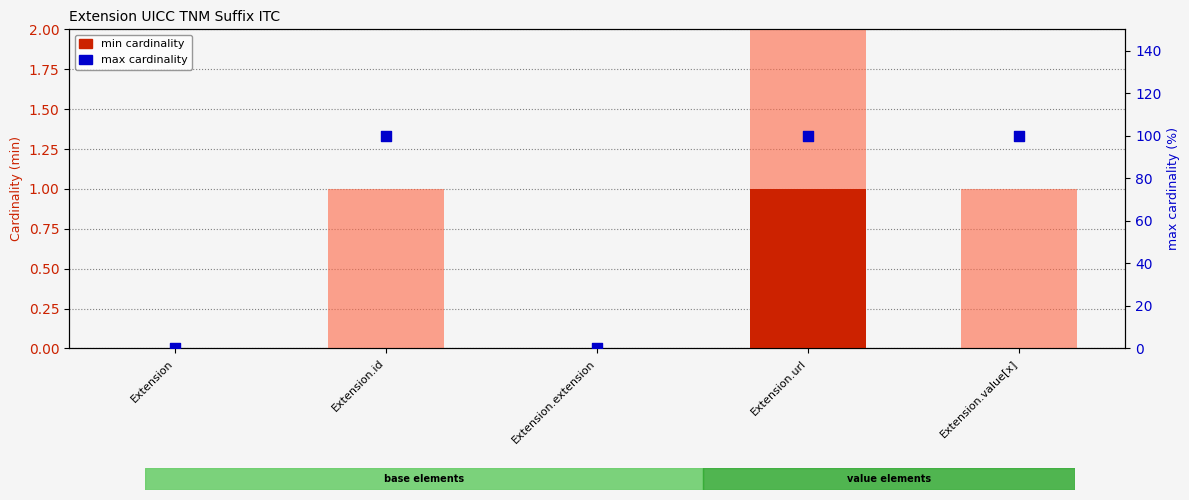

What is the total value across all series at Extension.id?

101